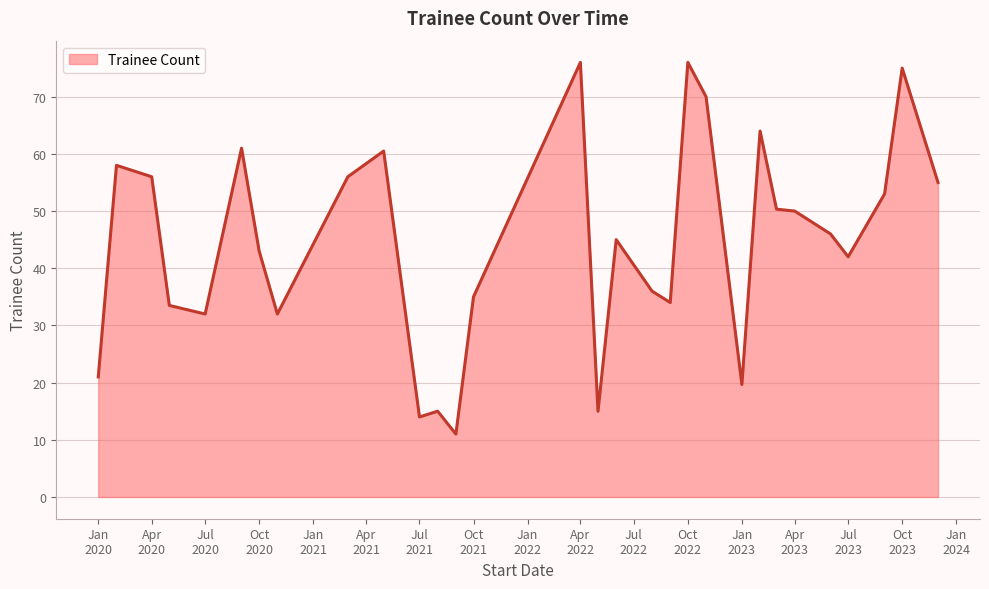

What is the difference between the maximum and minimum values?

65.0